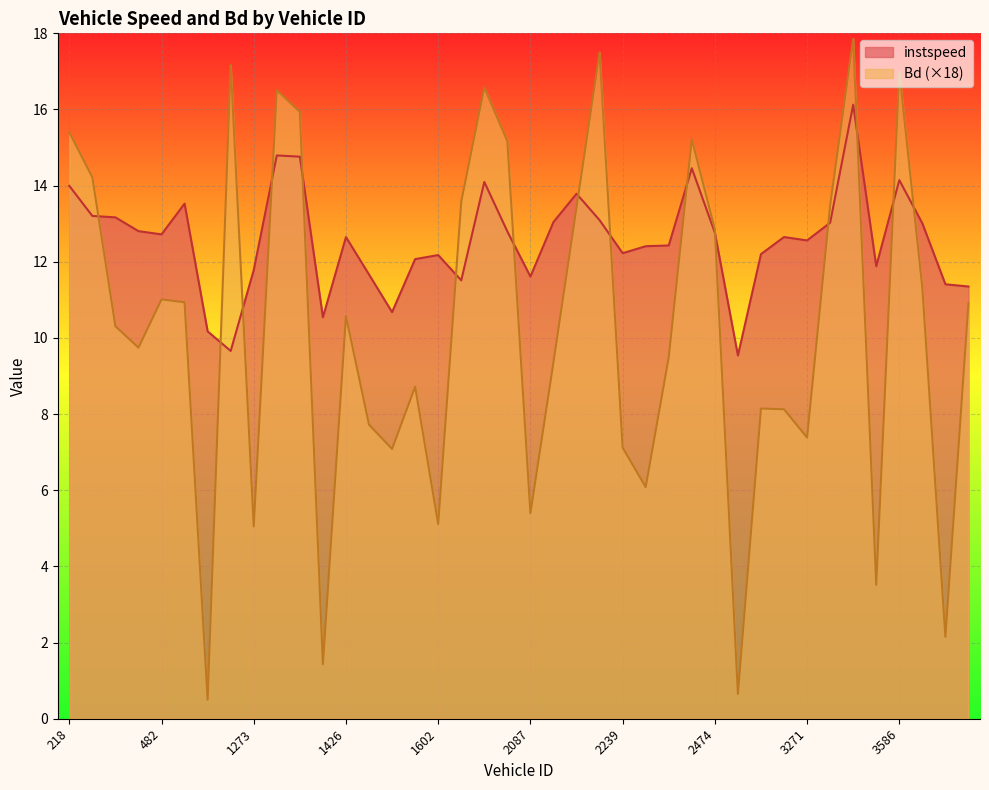

What is the greatest value displayed?

17.9